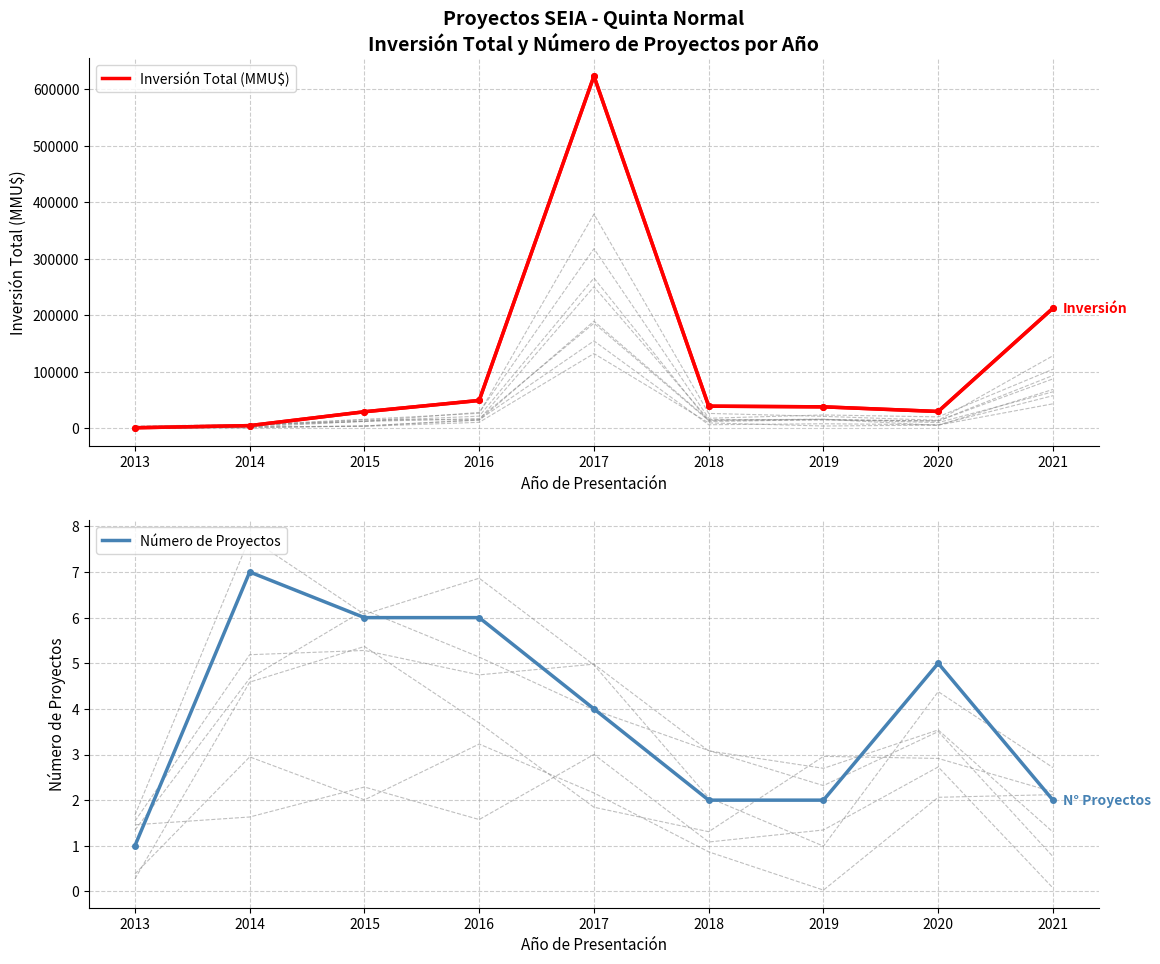

What is the value of the Inversión Total (MMU$) point at the 1st from the left?

1200